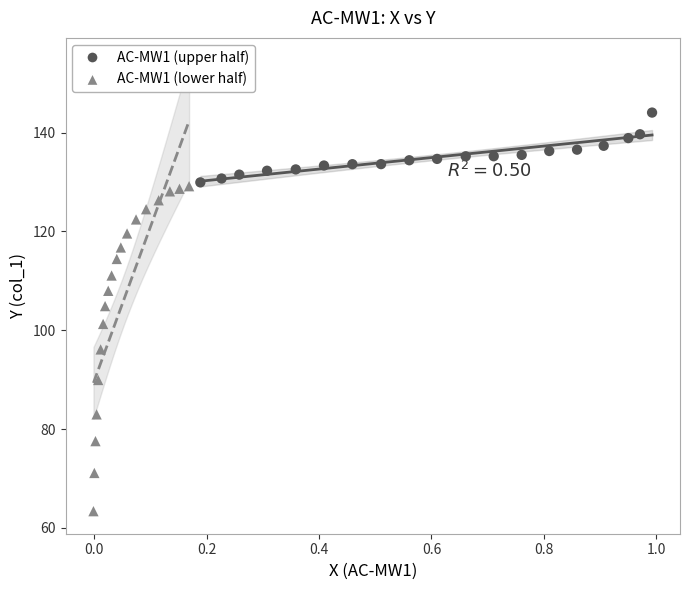

Which series contains the highest Y value?

AC-MW1 (upper half)